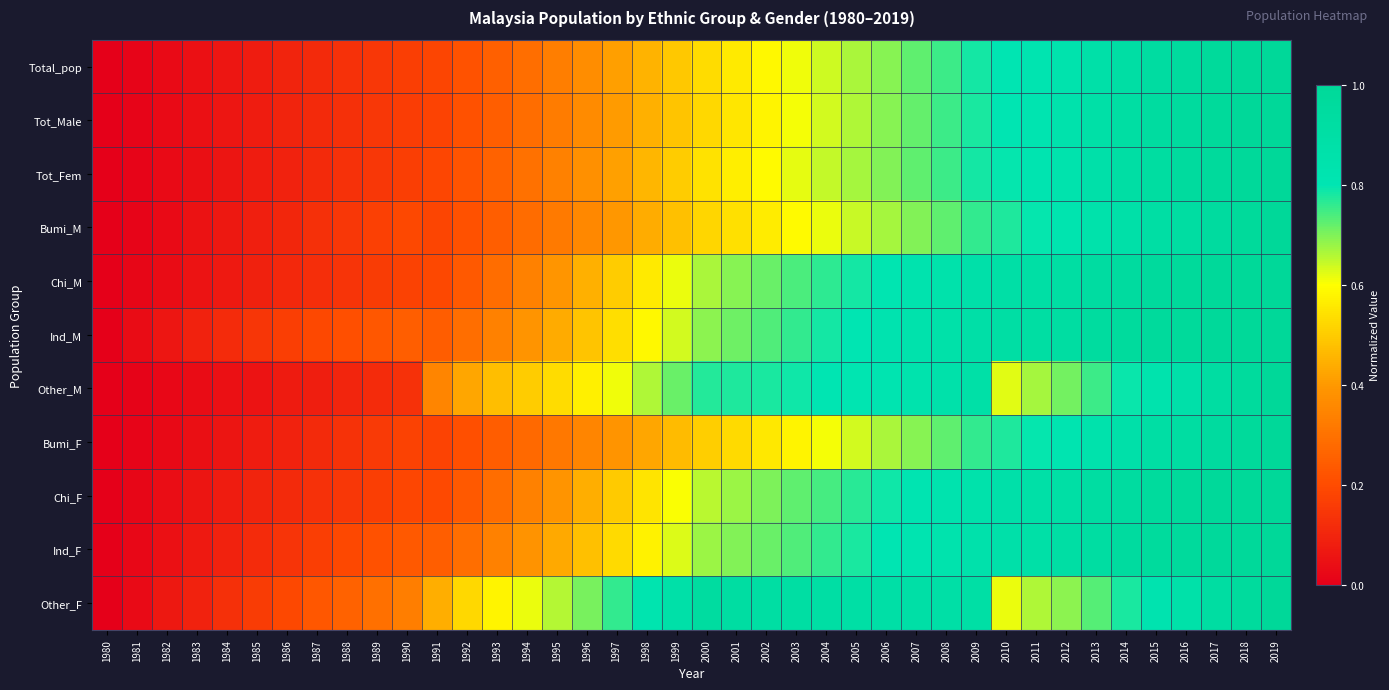

Reading right to left, extract all data points from this chart.

Total_pop: 2019=1.0	2018=1.0	2017=1.0	2016=1.0	2015=0.9	2014=0.9	2013=0.9	2012=0.8	2011=0.8	2010=0.8	2009=0.8	2008=0.8	2007=0.7	2006=0.7	2005=0.7	2004=0.6	2003=0.6	2002=0.6	2001=0.6	2000=0.5	1999=0.5	1998=0.5	1997=0.4	1996=0.4	1995=0.3	1994=0.3	1993=0.3	1992=0.2	1991=0.2	1990=0.2	1989=0.1	1988=0.1	1987=0.1	1986=0.1	1985=0.1	1984=0.1	1983=0.0	1982=0.0	1981=0.0	1980=0.0
Tot_Male: 2019=1.0	2018=1.0	2017=1.0	2016=1.0	2015=0.9	2014=0.9	2013=0.9	2012=0.8	2011=0.8	2010=0.8	2009=0.8	2008=0.8	2007=0.7	2006=0.7	2005=0.7	2004=0.6	2003=0.6	2002=0.6	2001=0.6	2000=0.5	1999=0.5	1998=0.4	1997=0.4	1996=0.4	1995=0.3	1994=0.3	1993=0.2	1992=0.2	1991=0.2	1990=0.2	1989=0.1	1988=0.1	1987=0.1	1986=0.1	1985=0.1	1984=0.1	1983=0.0	1982=0.0	1981=0.0	1980=0.0
Tot_Fem: 2019=1.0	2018=1.0	2017=1.0	2016=1.0	2015=0.9	2014=0.9	2013=0.9	2012=0.8	2011=0.8	2010=0.8	2009=0.8	2008=0.8	2007=0.7	2006=0.7	2005=0.7	2004=0.6	2003=0.6	2002=0.6	2001=0.6	2000=0.5	1999=0.5	1998=0.5	1997=0.4	1996=0.4	1995=0.3	1994=0.3	1993=0.3	1992=0.2	1991=0.2	1990=0.2	1989=0.1	1988=0.1	1987=0.1	1986=0.1	1985=0.1	1984=0.1	1983=0.0	1982=0.0	1981=0.0	1980=0.0
Bumi_M: 2019=1.0	2018=1.0	2017=0.9	2016=0.9	2015=0.9	2014=0.9	2013=0.8	2012=0.8	2011=0.8	2010=0.8	2009=0.8	2008=0.7	2007=0.7	2006=0.7	2005=0.6	2004=0.6	2003=0.6	2002=0.6	2001=0.5	2000=0.5	1999=0.5	1998=0.4	1997=0.4	1996=0.4	1995=0.3	1994=0.3	1993=0.2	1992=0.2	1991=0.2	1990=0.2	1989=0.2	1988=0.1	1987=0.1	1986=0.1	1985=0.1	1984=0.1	1983=0.0	1982=0.0	1981=0.0	1980=0.0
Chi_M: 2019=1.0	2018=1.0	2017=1.0	2016=1.0	2015=1.0	2014=0.9	2013=0.9	2012=0.9	2011=0.9	2010=0.9	2009=0.9	2008=0.8	2007=0.8	2006=0.8	2005=0.8	2004=0.8	2003=0.7	2002=0.7	2001=0.7	2000=0.7	1999=0.6	1998=0.6	1997=0.5	1996=0.4	1995=0.4	1994=0.3	1993=0.3	1992=0.2	1991=0.2	1990=0.2	1989=0.2	1988=0.1	1987=0.1	1986=0.1	1985=0.1	1984=0.1	1983=0.1	1982=0.0	1981=0.0	1980=0.0
Ind_M: 2019=1.0	2018=1.0	2017=1.0	2016=1.0	2015=1.0	2014=1.0	2013=0.9	2012=0.9	2011=0.9	2010=0.9	2009=0.9	2008=0.9	2007=0.8	2006=0.8	2005=0.8	2004=0.8	2003=0.8	2002=0.7	2001=0.7	2000=0.7	1999=0.6	1998=0.6	1997=0.5	1996=0.5	1995=0.4	1994=0.4	1993=0.3	1992=0.3	1991=0.2	1990=0.2	1989=0.2	1988=0.2	1987=0.2	1986=0.2	1985=0.1	1984=0.1	1983=0.1	1982=0.1	1981=0.0	1980=0.0
Other_M: 2019=1.0	2018=1.0	2017=0.9	2016=0.9	2015=0.8	2014=0.8	2013=0.8	2012=0.7	2011=0.7	2010=0.6	2009=0.9	2008=0.9	2007=0.8	2006=0.8	2005=0.8	2004=0.8	2003=0.8	2002=0.8	2001=0.8	2000=0.8	1999=0.7	1998=0.7	1997=0.6	1996=0.6	1995=0.5	1994=0.5	1993=0.5	1992=0.4	1991=0.4	1990=0.1	1989=0.1	1988=0.1	1987=0.1	1986=0.1	1985=0.1	1984=0.0	1983=0.0	1982=0.0	1981=0.0	1980=0.0
Bumi_F: 2019=1.0	2018=1.0	2017=1.0	2016=0.9	2015=0.9	2014=0.9	2013=0.8	2012=0.8	2011=0.8	2010=0.8	2009=0.8	2008=0.7	2007=0.7	2006=0.7	2005=0.6	2004=0.6	2003=0.6	2002=0.6	2001=0.5	2000=0.5	1999=0.5	1998=0.4	1997=0.4	1996=0.3	1995=0.3	1994=0.3	1993=0.2	1992=0.2	1991=0.2	1990=0.2	1989=0.2	1988=0.1	1987=0.1	1986=0.1	1985=0.1	1984=0.1	1983=0.0	1982=0.0	1981=0.0	1980=0.0
Chi_F: 2019=1.0	2018=1.0	2017=1.0	2016=1.0	2015=1.0	2014=0.9	2013=0.9	2012=0.9	2011=0.9	2010=0.9	2009=0.9	2008=0.8	2007=0.8	2006=0.8	2005=0.8	2004=0.7	2003=0.7	2002=0.7	2001=0.7	2000=0.7	1999=0.6	1998=0.5	1997=0.5	1996=0.4	1995=0.4	1994=0.3	1993=0.3	1992=0.2	1991=0.2	1990=0.2	1989=0.2	1988=0.1	1987=0.1	1986=0.1	1985=0.1	1984=0.1	1983=0.1	1982=0.0	1981=0.0	1980=0.0
Ind_F: 2019=1.0	2018=1.0	2017=1.0	2016=1.0	2015=1.0	2014=1.0	2013=0.9	2012=0.9	2011=0.9	2010=0.9	2009=0.9	2008=0.8	2007=0.8	2006=0.8	2005=0.8	2004=0.8	2003=0.7	2002=0.7	2001=0.7	2000=0.7	1999=0.6	1998=0.6	1997=0.5	1996=0.5	1995=0.4	1994=0.4	1993=0.3	1992=0.3	1991=0.2	1990=0.2	1989=0.2	1988=0.2	1987=0.2	1986=0.1	1985=0.1	1984=0.1	1983=0.1	1982=0.0	1981=0.0	1980=0.0
Other_F: 2019=1.0	2018=1.0	2017=0.9	2016=0.9	2015=0.8	2014=0.8	2013=0.7	2012=0.7	2011=0.7	2010=0.6	2009=0.9	2008=0.9	2007=0.9	2006=0.9	2005=0.9	2004=0.9	2003=0.9	2002=0.9	2001=0.9	2000=0.9	1999=0.9	1998=0.8	1997=0.8	1996=0.7	1995=0.7	1994=0.6	1993=0.6	1992=0.5	1991=0.4	1990=0.3	1989=0.3	1988=0.3	1987=0.2	1986=0.2	1985=0.2	1984=0.1	1983=0.1	1982=0.1	1981=0.0	1980=0.0